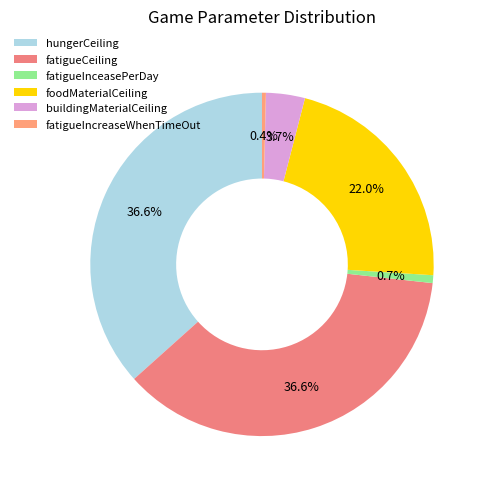

What percentage is the fatigueInceasePerDay slice, to the nearest percent?

1%